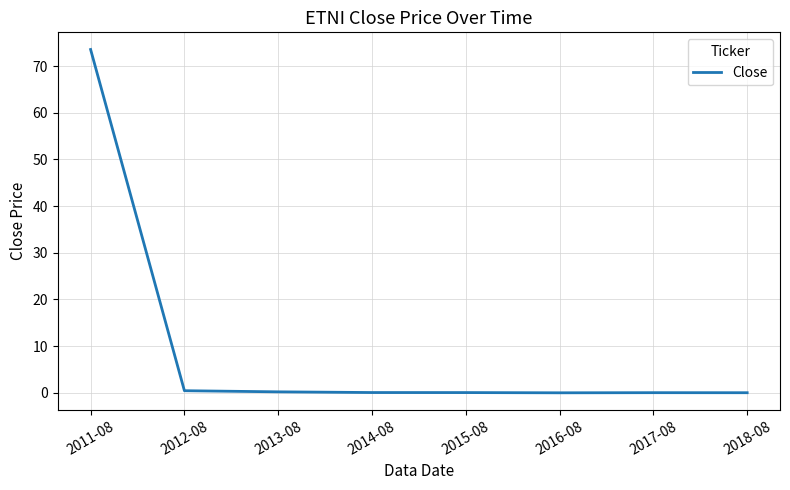

The value at 2017-08 is 0.0. True or false?

True